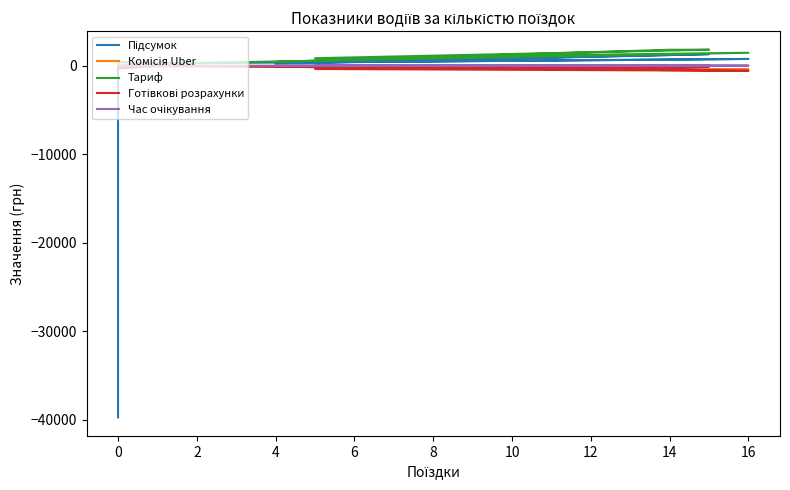

Reading right to left, list all the values displayed in this chart.

Підсумок: 228.0	1194.9	1303.1	366.0	760.0	251.1	-18.2	-39717.2
Комісія Uber: -114.8	-499.0	-459.4	-220.6	-397.6	-83.7	-101.0	0.0
Тариф: 431.3	1796.6	1802.0	842.5	1458.1	223.2	403.1	0.0
Готівкові розрахунки: -116.3	-321.9	-129.9	-374.6	-572.8	0.0	-321.2	0.0
Час очікування: 0.0	12.6	7.4	0.0	4.7	0.0	0.9	0.0